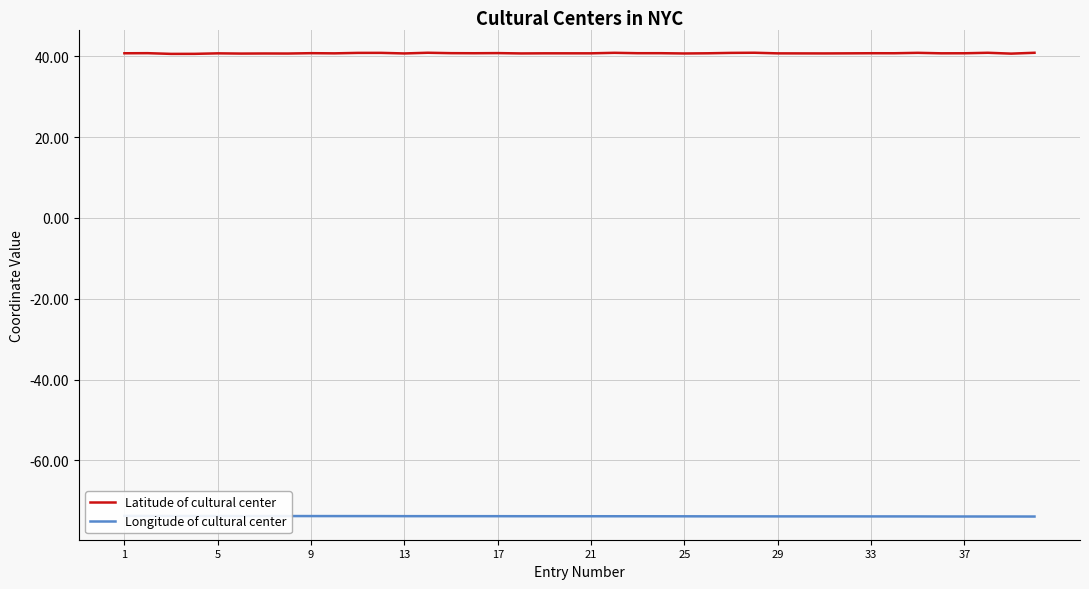

Which has a higher value, 28 or 21?

28